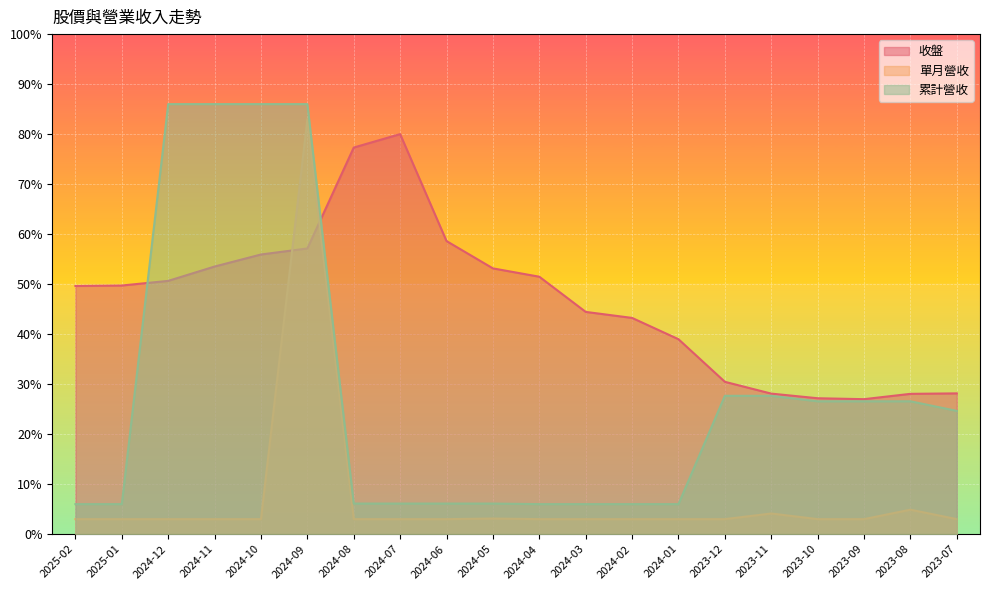

Count the number of categories in the chart.

20